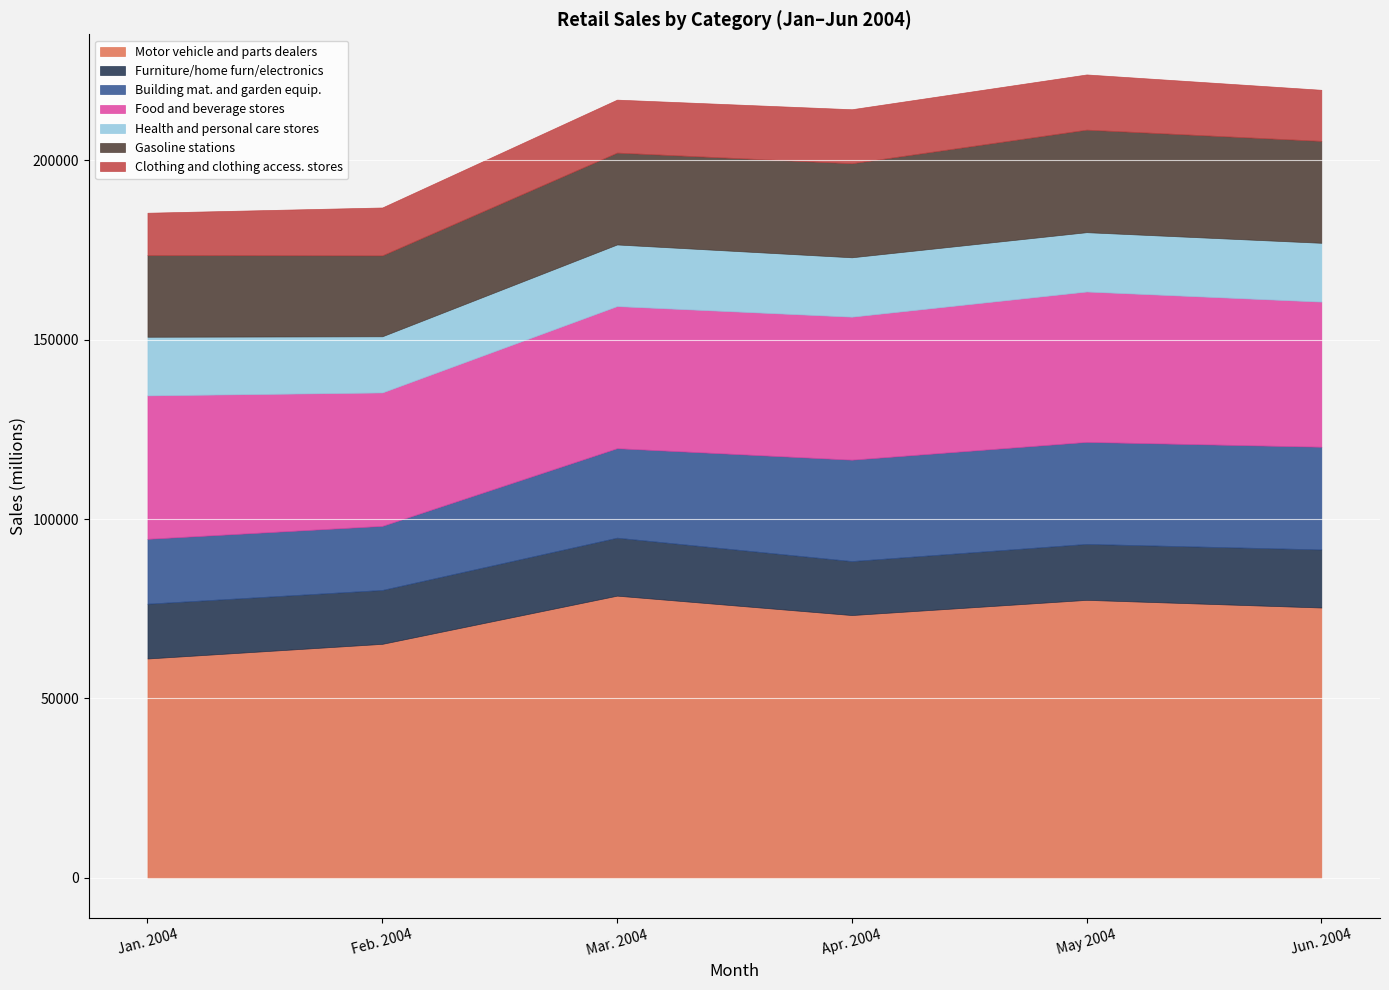

What is the total value across all series at Jun. 2004?

219645